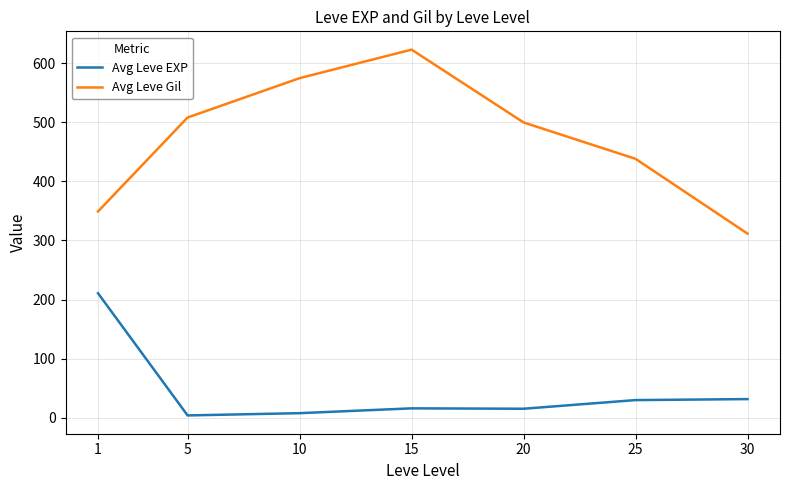

At which category is the sum across all series the highest?

15